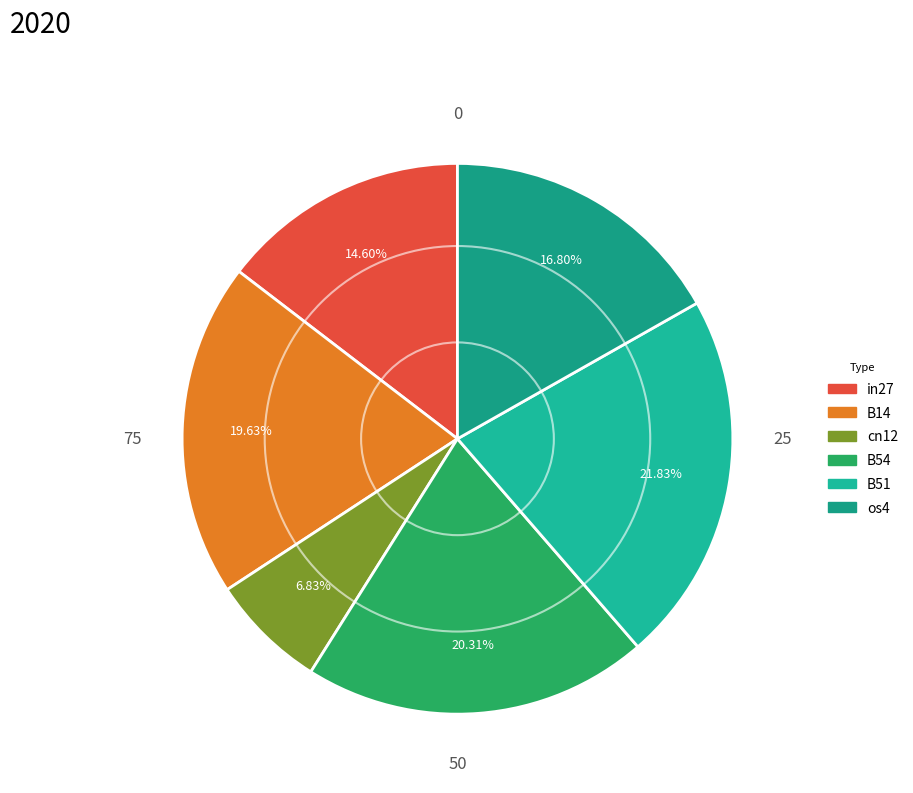

How many segments does this pie chart have?

6